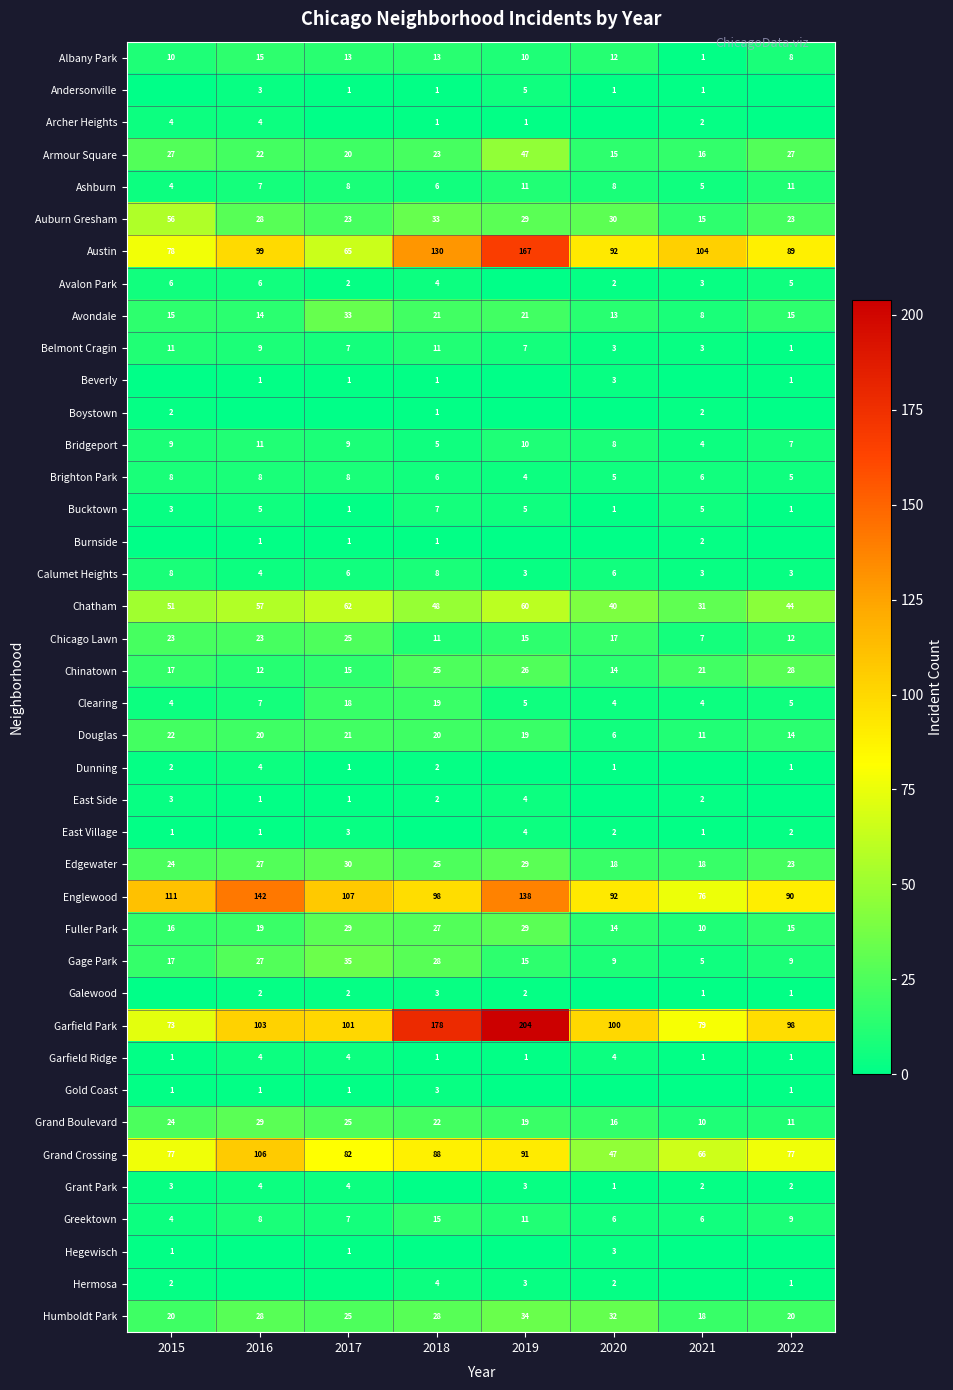

The value of Austin at 2022 is 54. True or false?

False